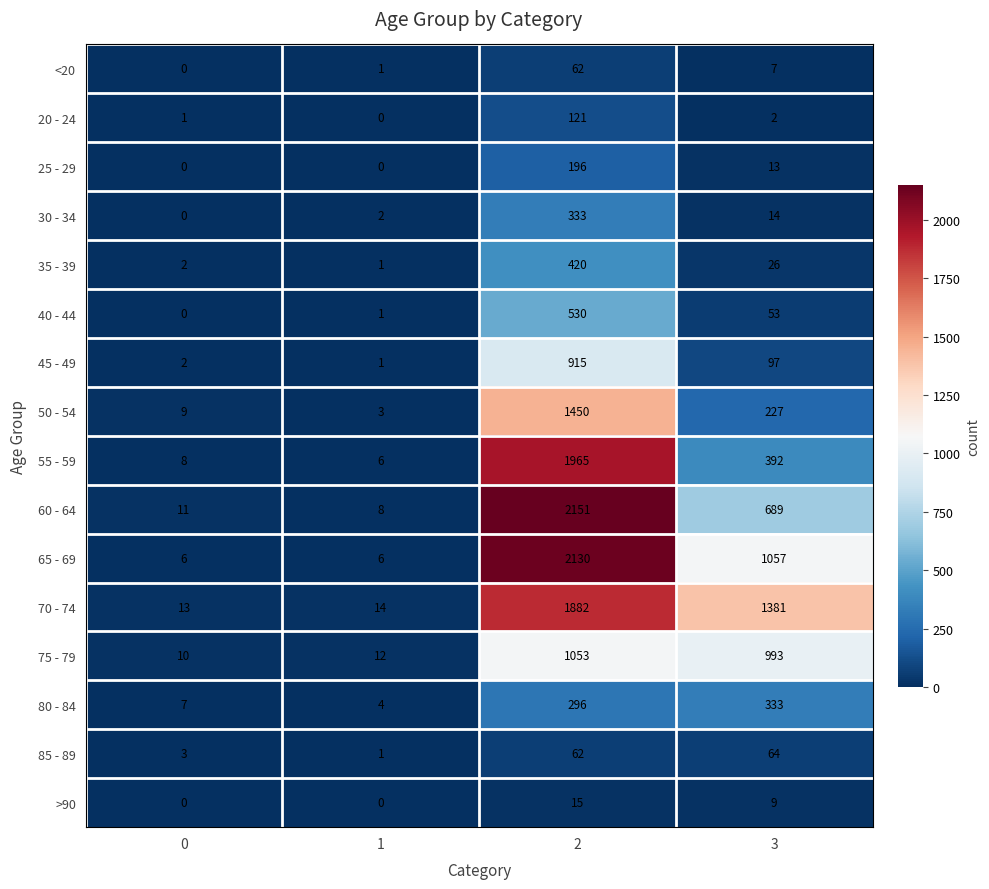

Between 0 and 3, which series saw the biggest shift?

70 - 74